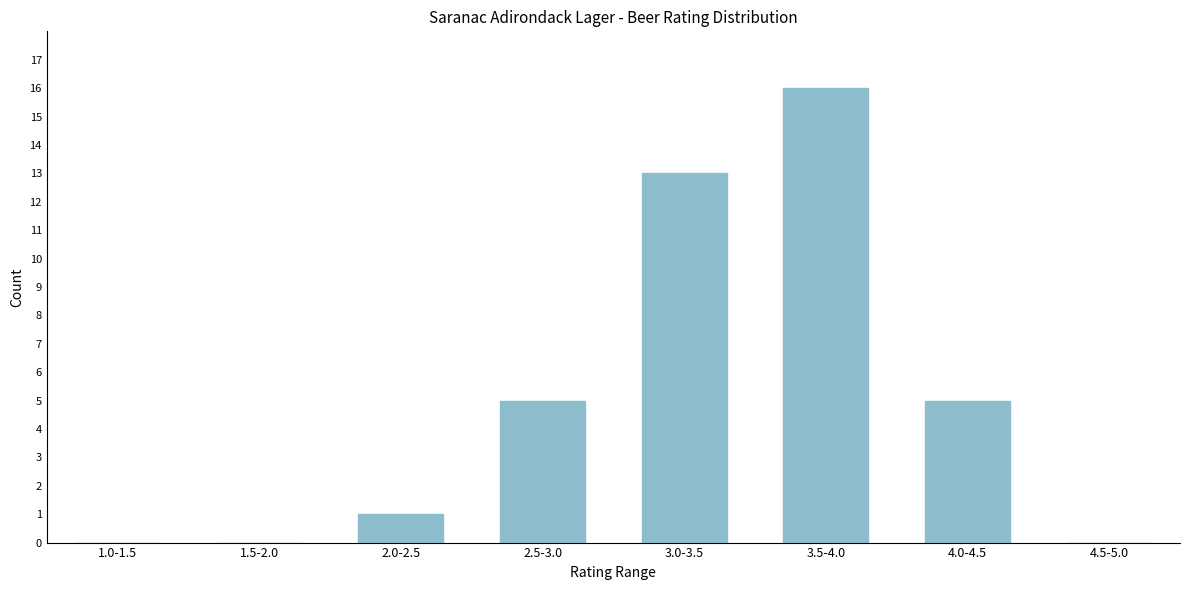

Reading left to right, list all the values displayed in this chart.

1.0-1.5=0	1.5-2.0=0	2.0-2.5=1	2.5-3.0=5	3.0-3.5=13	3.5-4.0=16	4.0-4.5=5	4.5-5.0=0